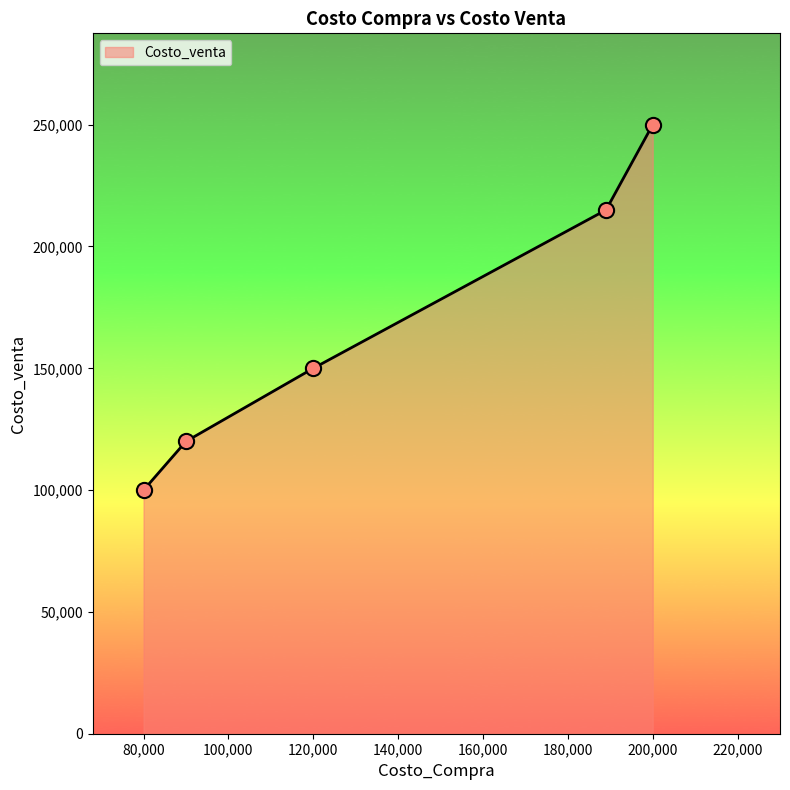

What is the sum of all values?

835000